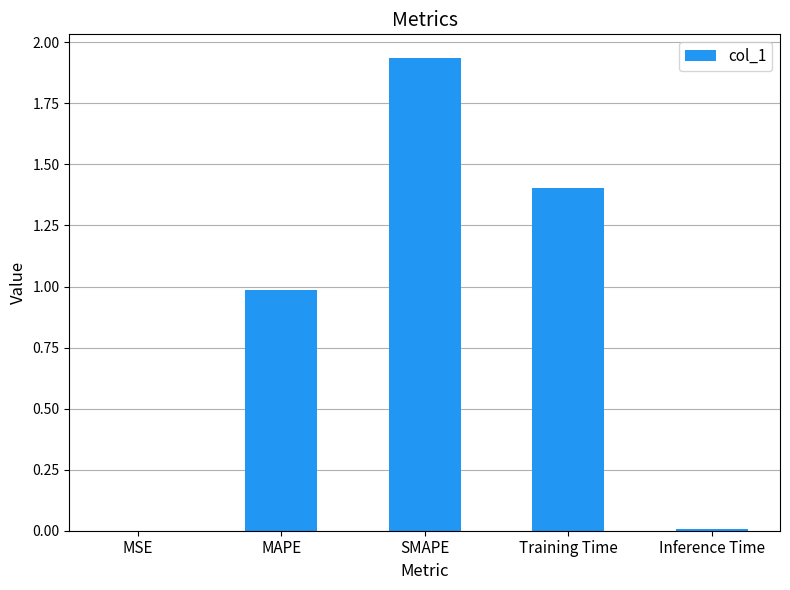

What is the sum of the values at Training Time and SMAPE?

3.3